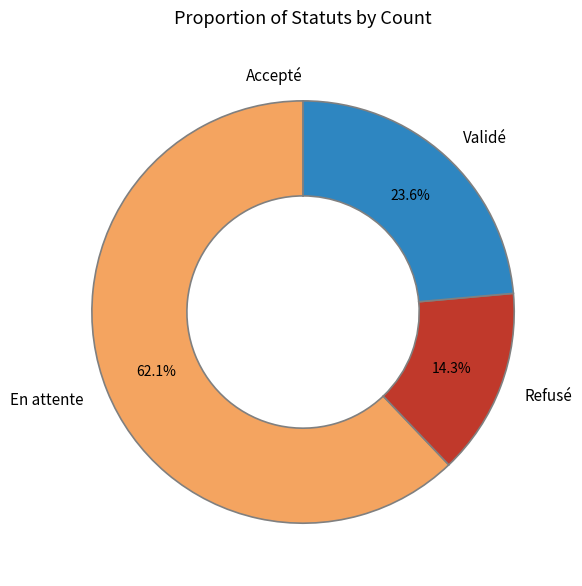

Which category has the biggest portion of the pie?

En attente